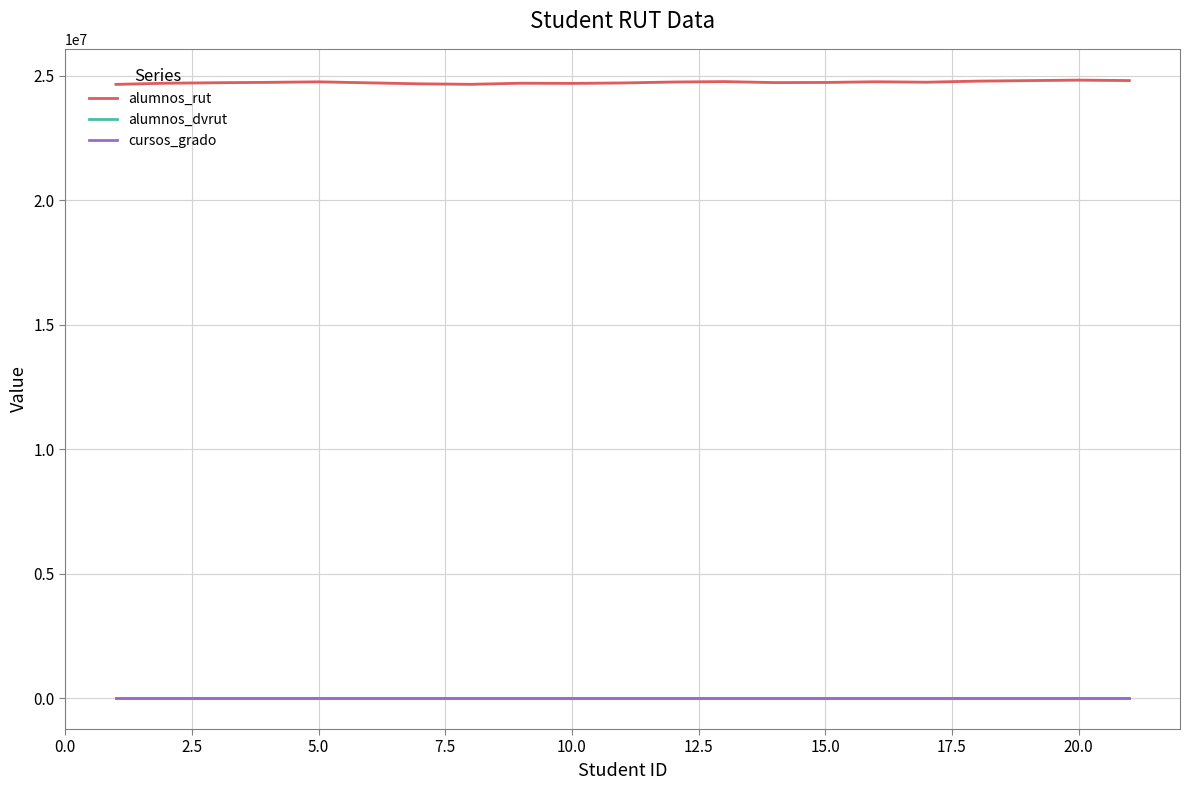

What are all the series names shown in the legend?

alumnos_rut, alumnos_dvrut, cursos_grado